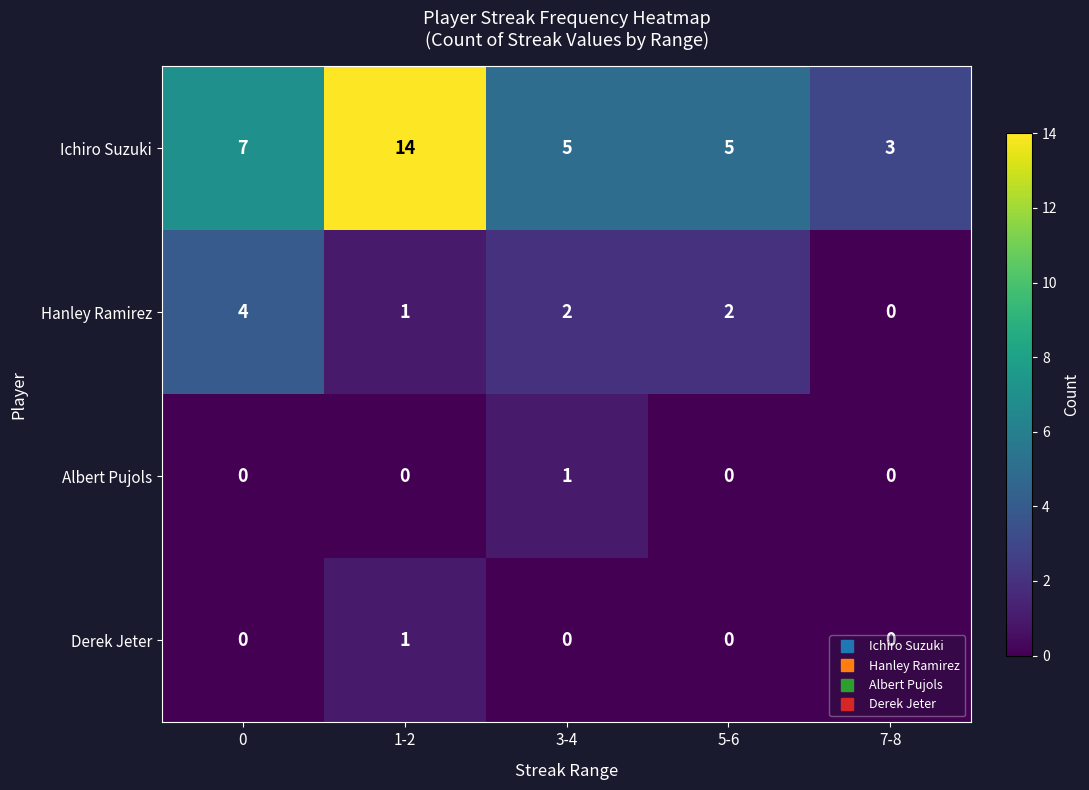

Which series changed the most between 1-2 and 7-8?

Ichiro Suzuki